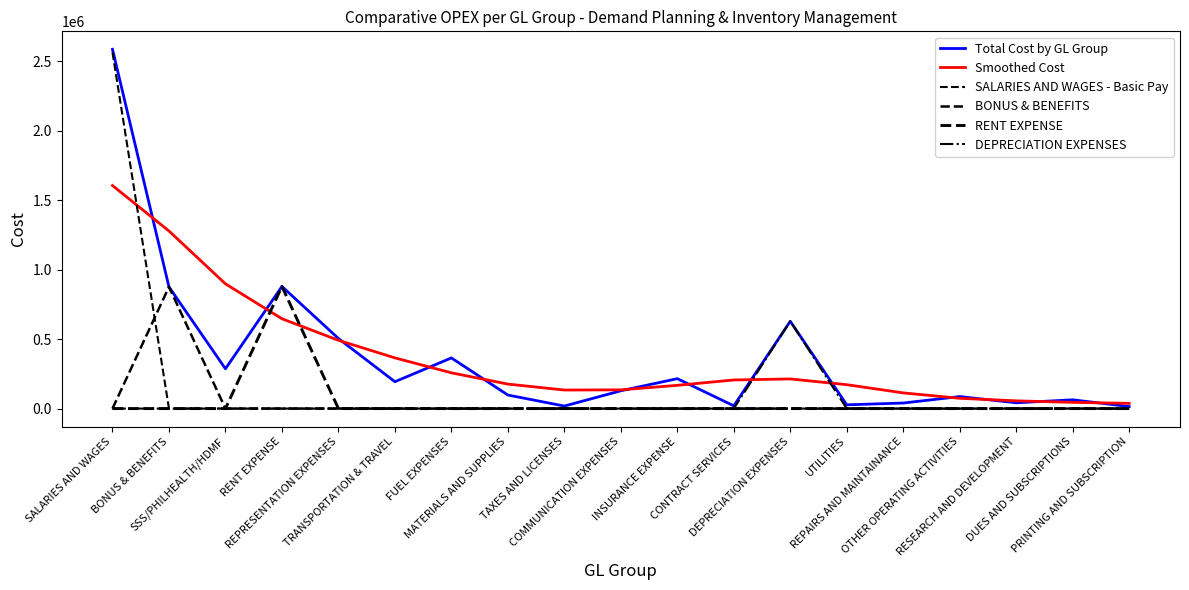

Does the chart display data point markers on the line(s)?

No